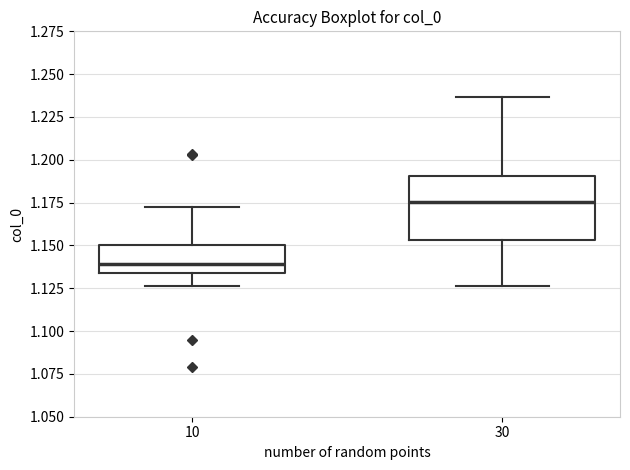

Which box has the lowest median line?

10